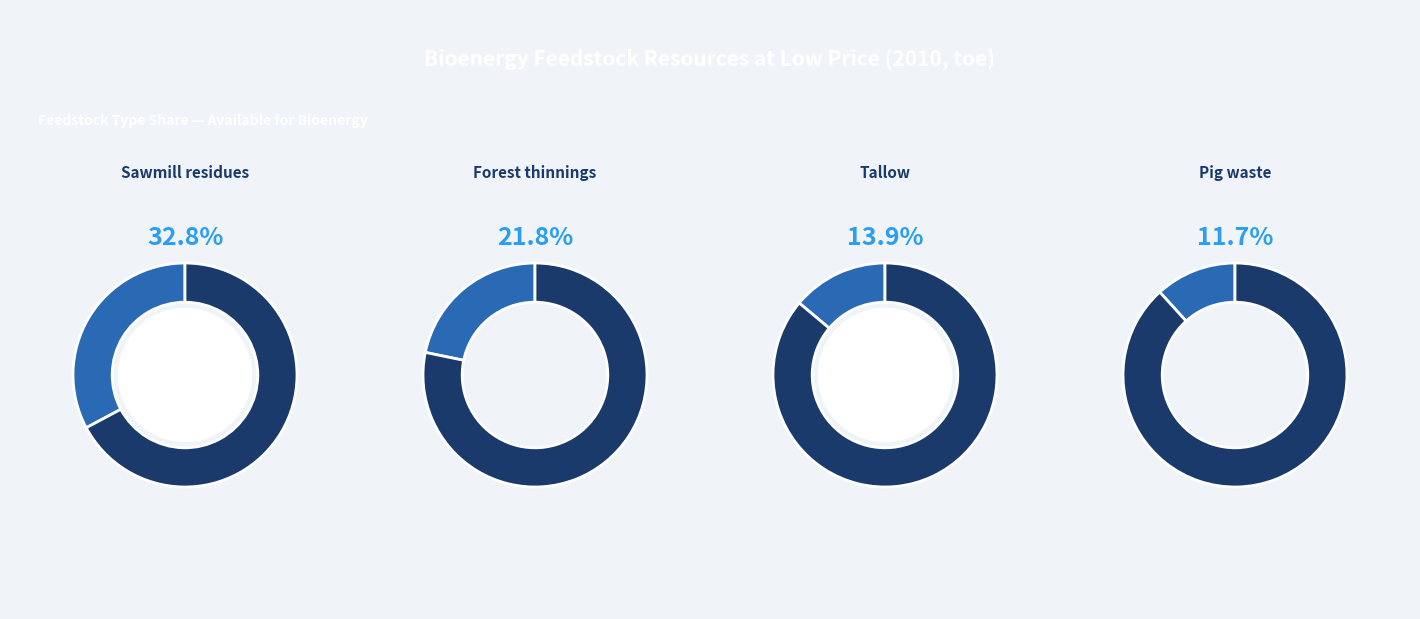

Is there a majority slice in this chart?

No